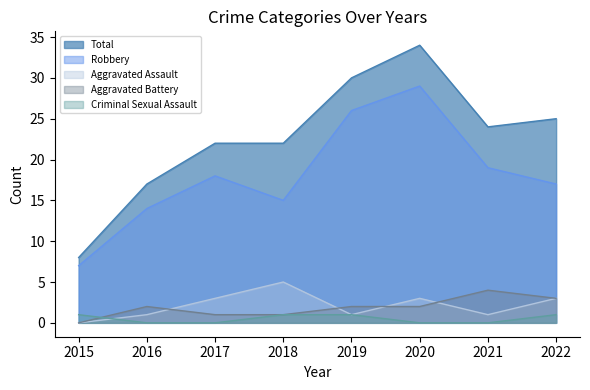

Count the number of data series in this chart.

5